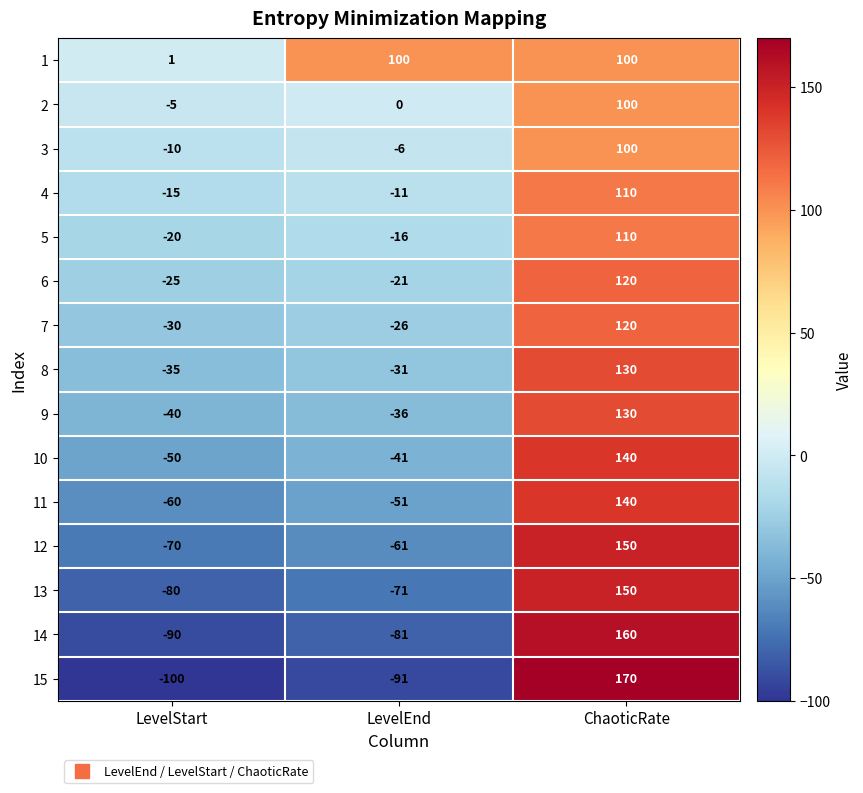

What is the difference between the highest and lowest values at LevelEnd?

191